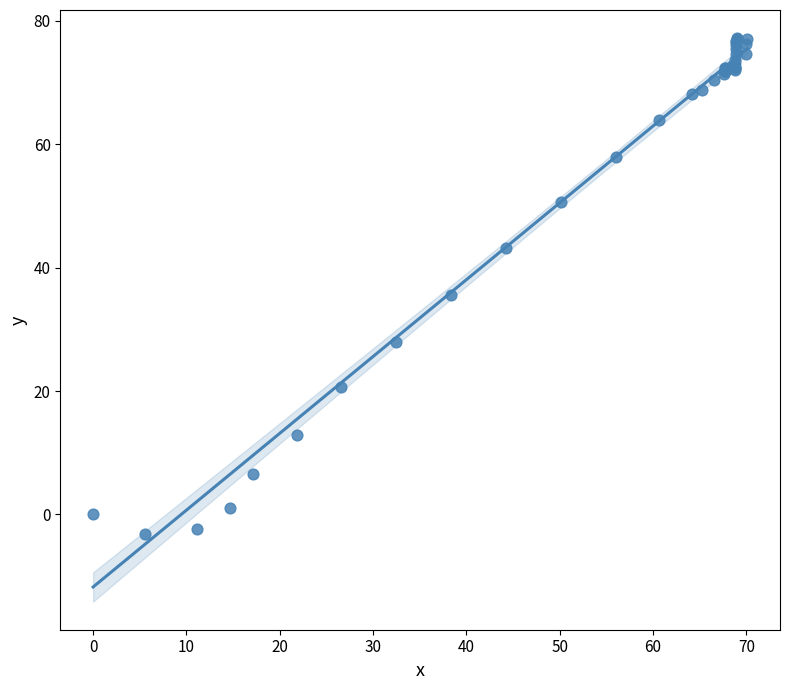

What Y value in the scatter plot is closest to 37?

35.5